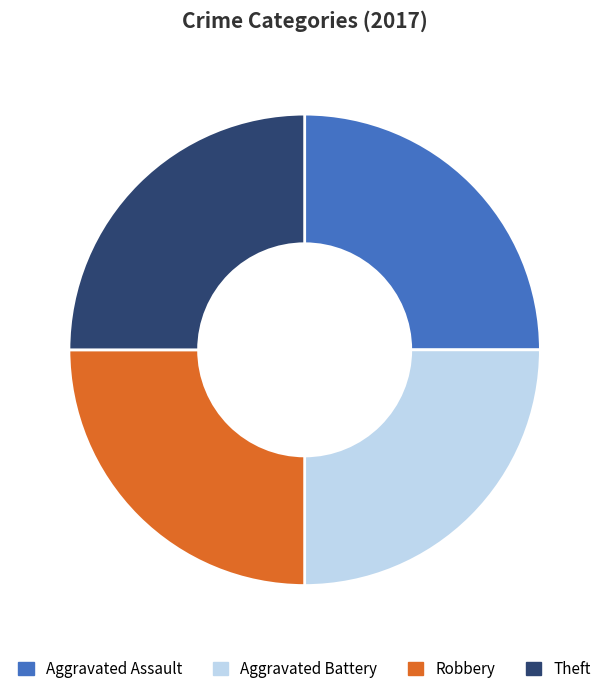

Is there any slice that represents more than half of the pie?

No